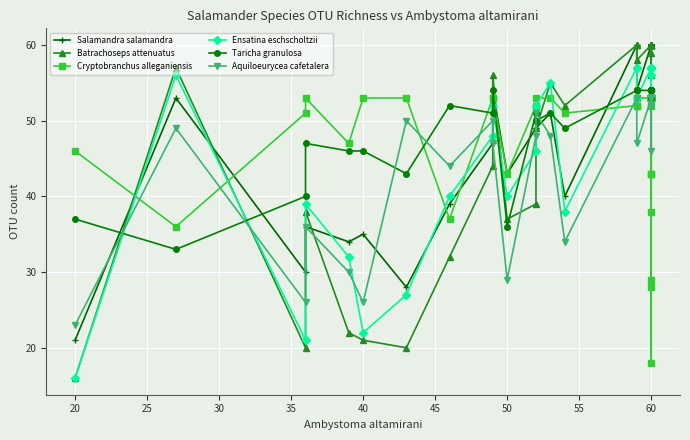

What are all the series names shown in the legend?

Salamandra salamandra, Batrachoseps attenuatus, Cryptobranchus alleganiensis, Ensatina eschscholtzii, Taricha granulosa, Aquiloeurycea cafetalera